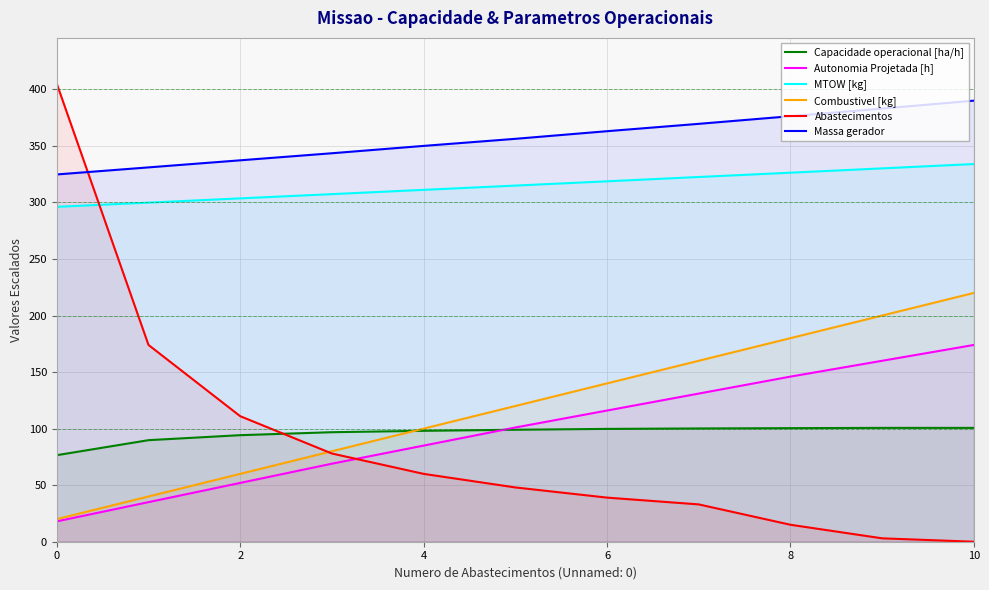

At 10, list the series in order from smallest to largest.

Abastecimentos, Capacidade operacional [ha/h], Autonomia Projetada [h], Combustivel [kg], MTOW [kg], Massa gerador